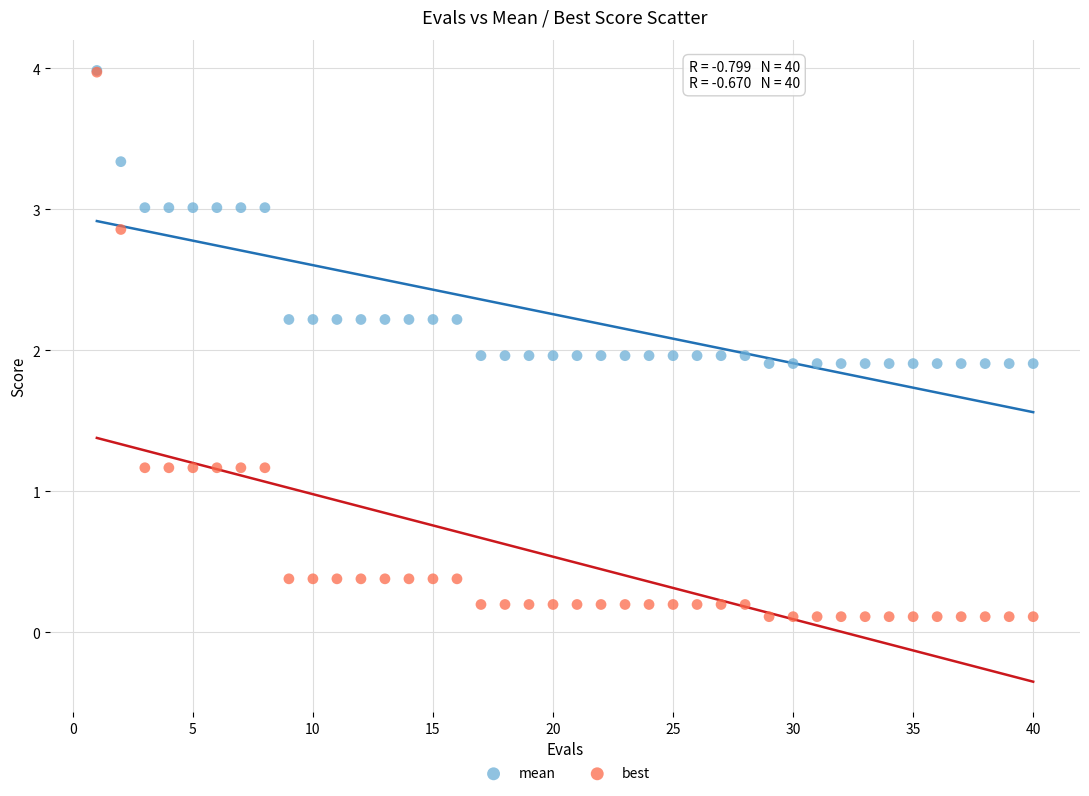

Which series contains the lowest Y value?

best